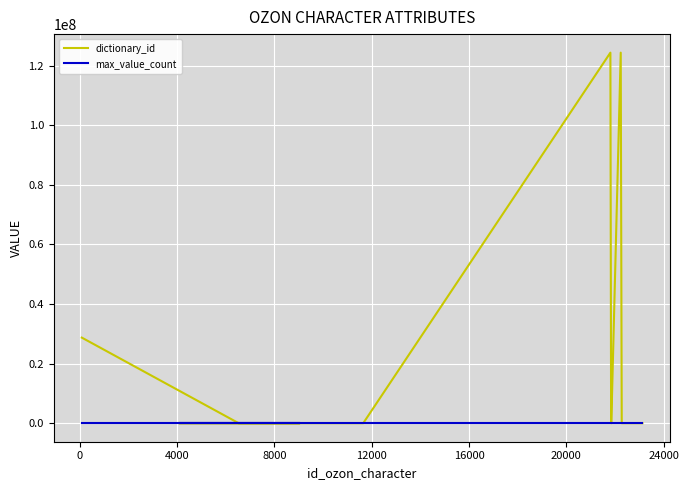

Does the chart display data point markers on the line(s)?

No